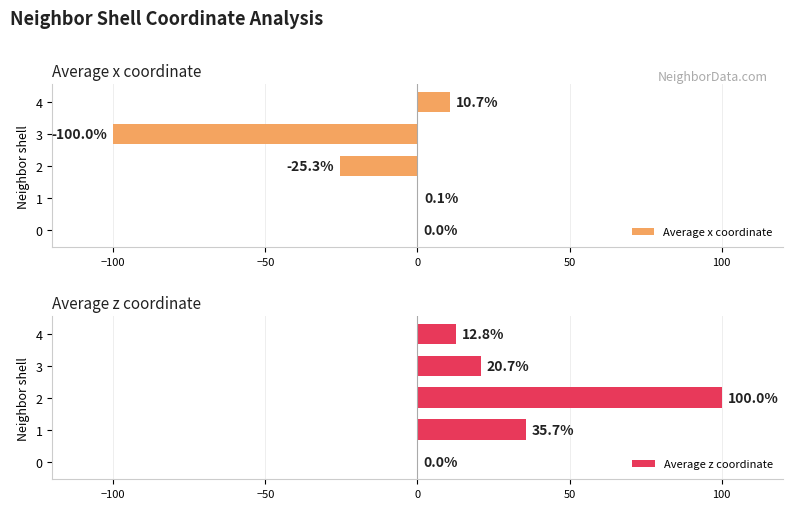

Reading right to left, extract all data points from this chart.

Average x coordinate: 10.7	-100.0	-25.3	0.1	0.0
Average z coordinate: 12.8	20.7	100.0	35.7	0.0